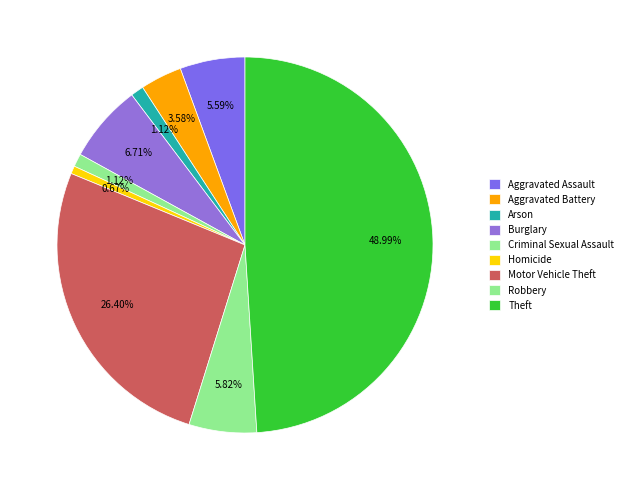

Does Homicide represent more than half of the total?

No